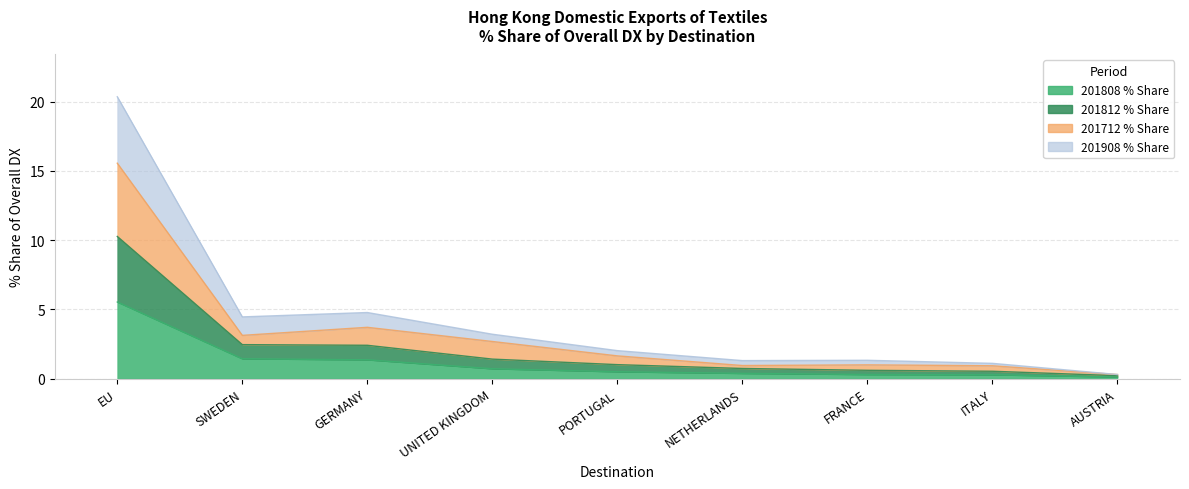

What position from the left is GERMANY?

3